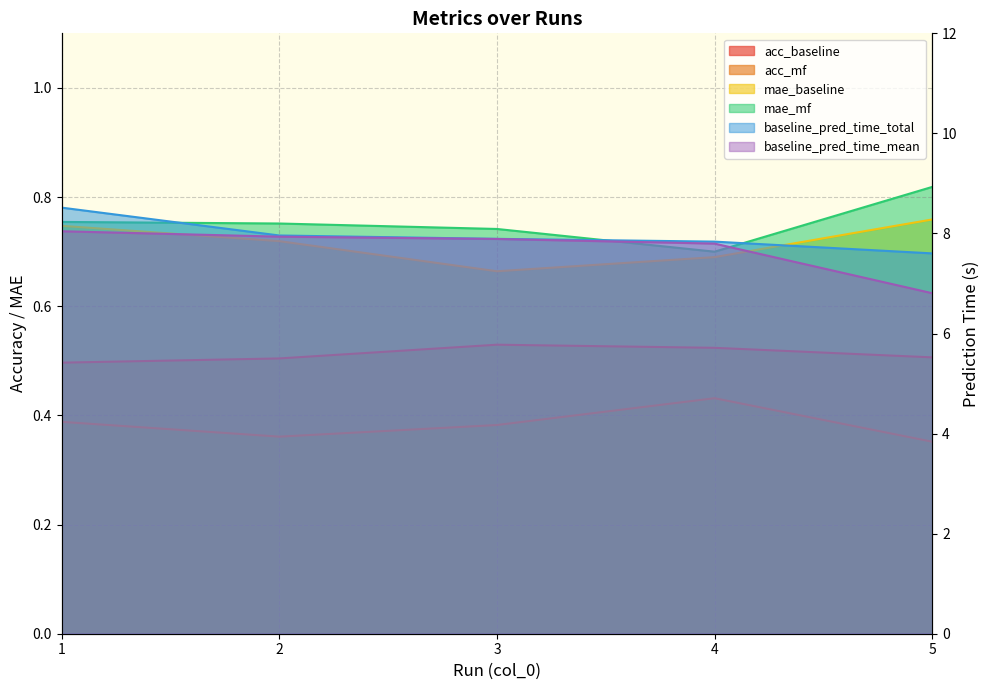

What is the highest value of the acc_mf series?

0.4